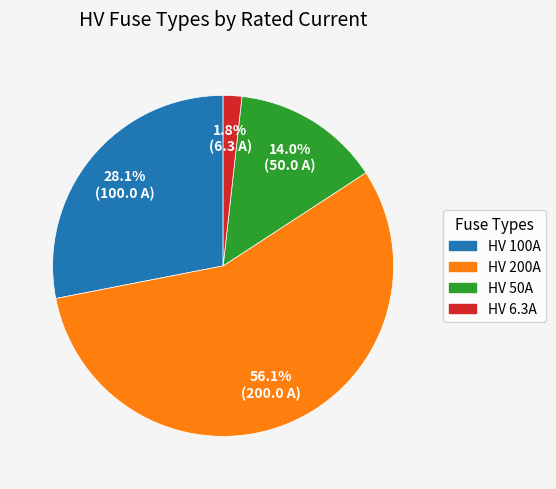

Is there a majority slice in this chart?

Yes